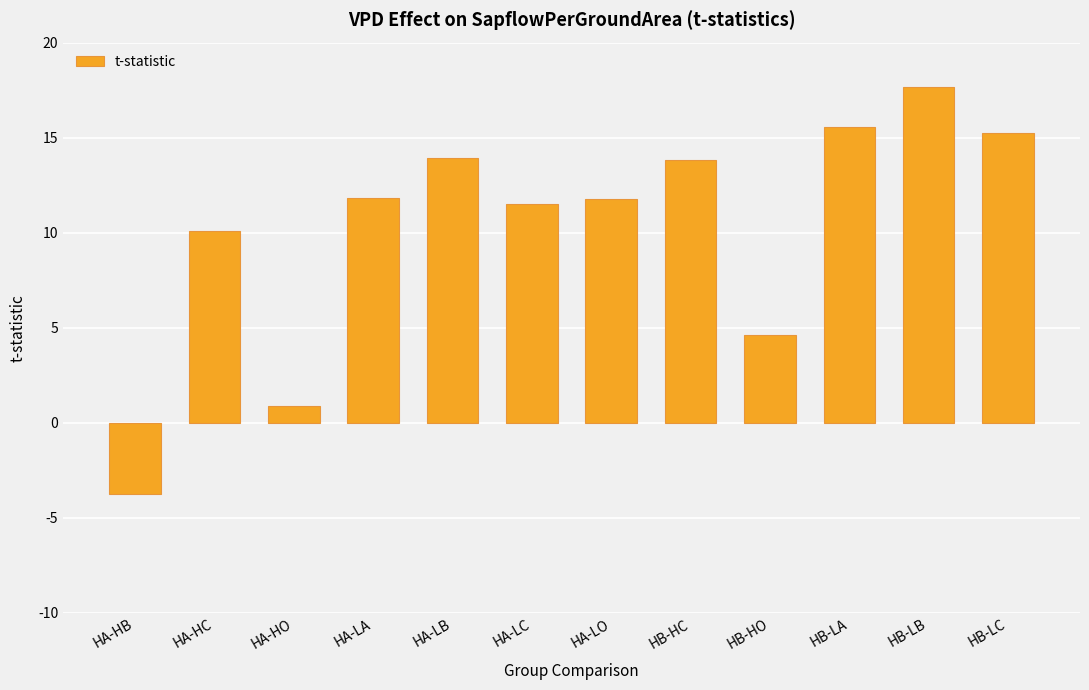

Where does the data first go above 11?

HA-LA